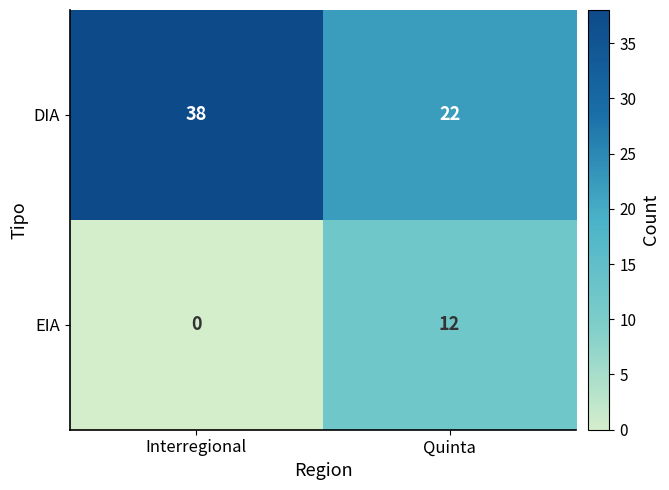

True or false: DIA has a value of 20 at Interregional.

False